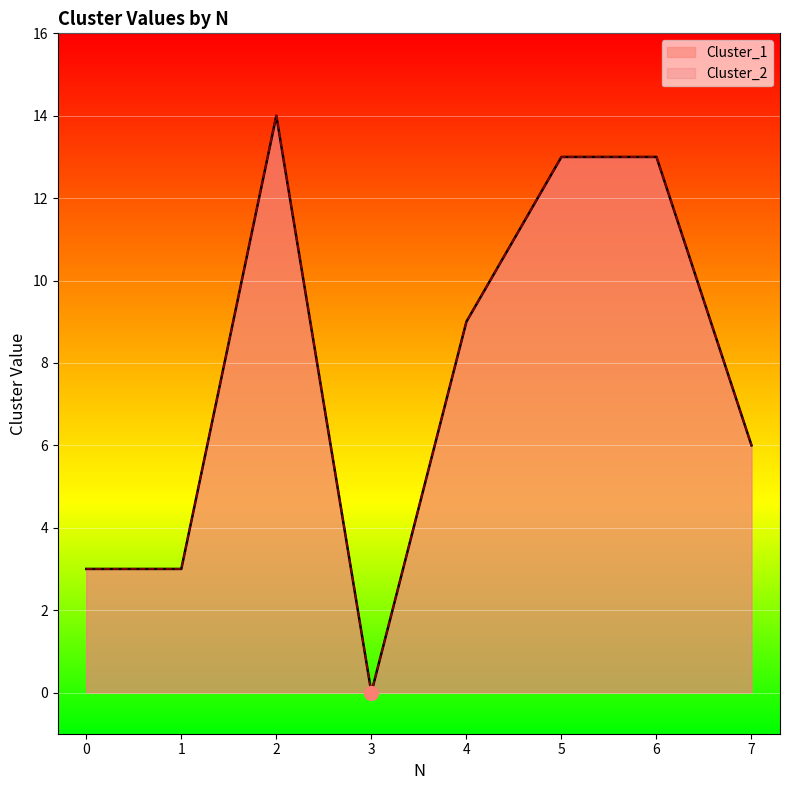

Which has a higher value, 7 or 4?

4